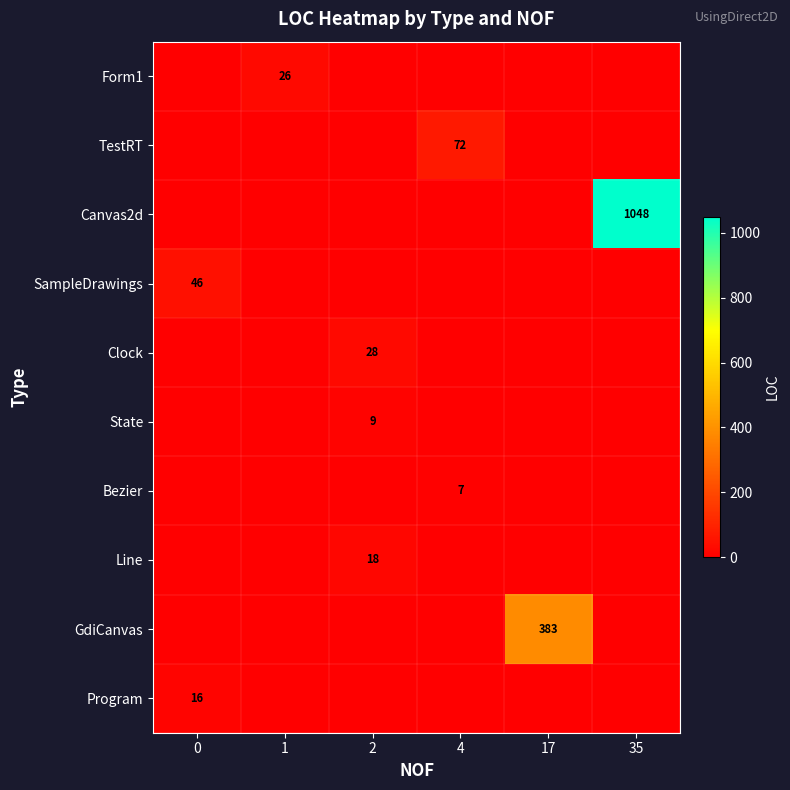

How many data points does each series have?

6